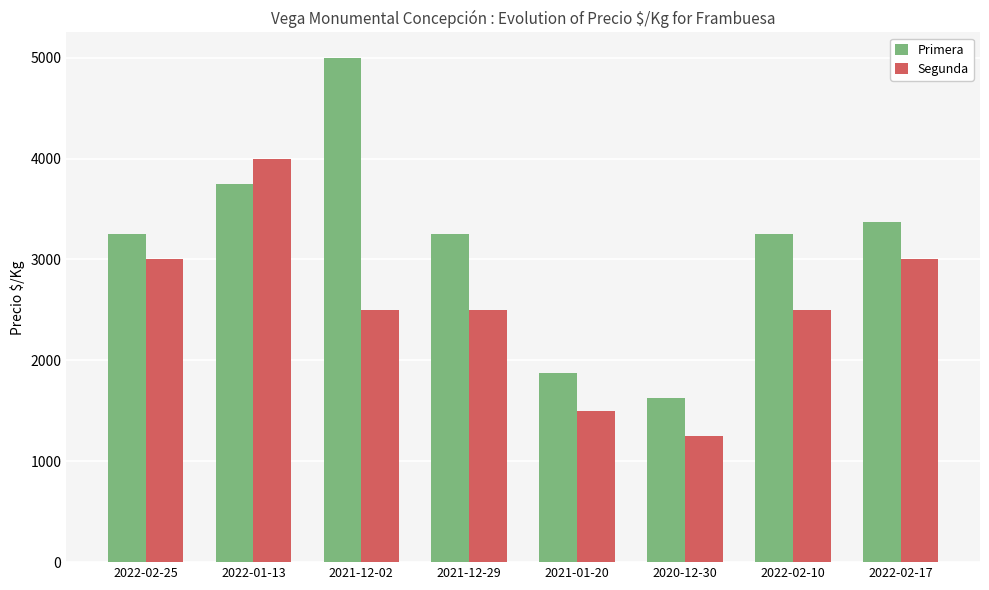

The Primera series shows 3375 at 2022-02-17. True or false?

True